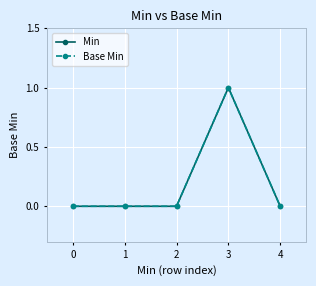

How many lines are shown in the chart?

2